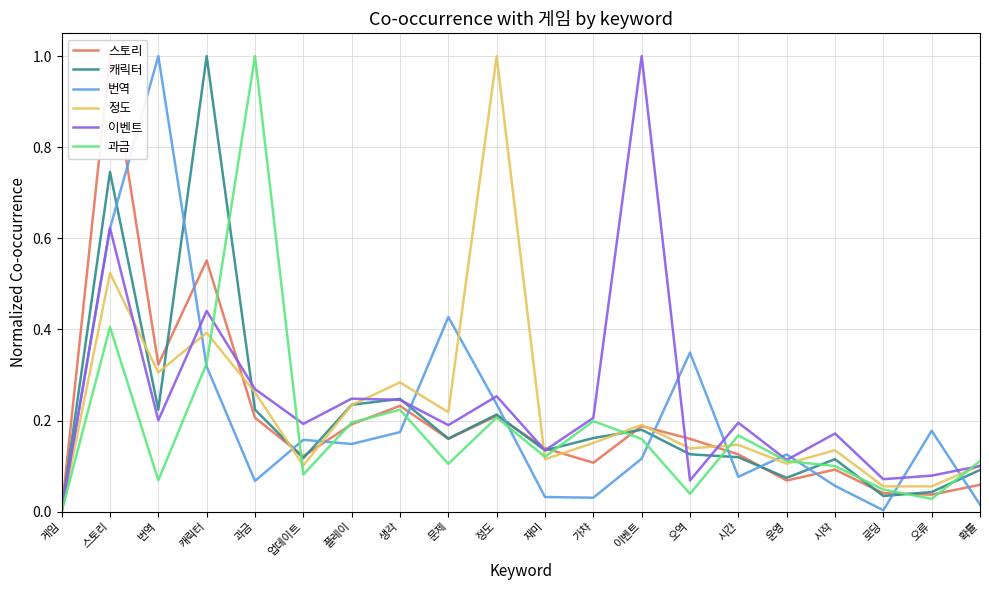

Reading left to right, extract all data points from this chart.

스토리: 게임=0.0	스토리=1.0	번역=0.3	캐릭터=0.6	과금=0.2	업데이트=0.1	플레이=0.2	생각=0.2	문제=0.2	정도=0.2	재미=0.1	가챠=0.1	이벤트=0.2	오역=0.2	시간=0.1	운영=0.1	시작=0.1	로딩=0.0	오류=0.0	확률=0.1
캐릭터: 게임=0.0	스토리=0.7	번역=0.2	캐릭터=1.0	과금=0.2	업데이트=0.1	플레이=0.2	생각=0.2	문제=0.2	정도=0.2	재미=0.1	가챠=0.2	이벤트=0.2	오역=0.1	시간=0.1	운영=0.1	시작=0.1	로딩=0.0	오류=0.0	확률=0.1
번역: 게임=0.0	스토리=0.6	번역=1.0	캐릭터=0.3	과금=0.1	업데이트=0.2	플레이=0.1	생각=0.2	문제=0.4	정도=0.2	재미=0.0	가챠=0.0	이벤트=0.1	오역=0.3	시간=0.1	운영=0.1	시작=0.1	로딩=0.0	오류=0.2	확률=0.0
정도: 게임=0.0	스토리=0.5	번역=0.3	캐릭터=0.4	과금=0.3	업데이트=0.1	플레이=0.2	생각=0.3	문제=0.2	정도=1.0	재미=0.1	가챠=0.2	이벤트=0.2	오역=0.1	시간=0.1	운영=0.1	시작=0.1	로딩=0.1	오류=0.1	확률=0.1
이벤트: 게임=0.0	스토리=0.6	번역=0.2	캐릭터=0.4	과금=0.3	업데이트=0.2	플레이=0.2	생각=0.2	문제=0.2	정도=0.3	재미=0.1	가챠=0.2	이벤트=1.0	오역=0.1	시간=0.2	운영=0.1	시작=0.2	로딩=0.1	오류=0.1	확률=0.1
과금: 게임=0.0	스토리=0.4	번역=0.1	캐릭터=0.3	과금=1.0	업데이트=0.1	플레이=0.2	생각=0.2	문제=0.1	정도=0.2	재미=0.1	가챠=0.2	이벤트=0.2	오역=0.0	시간=0.2	운영=0.1	시작=0.1	로딩=0.0	오류=0.0	확률=0.1